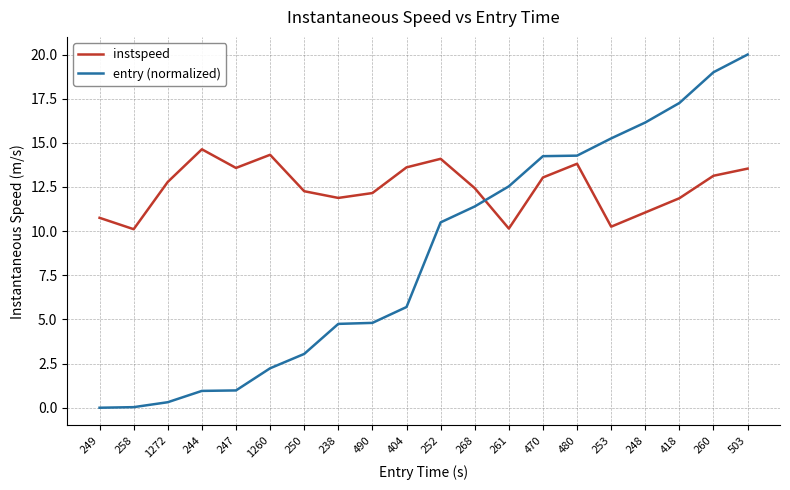

Read the entry (normalized) value at 470.

14.2